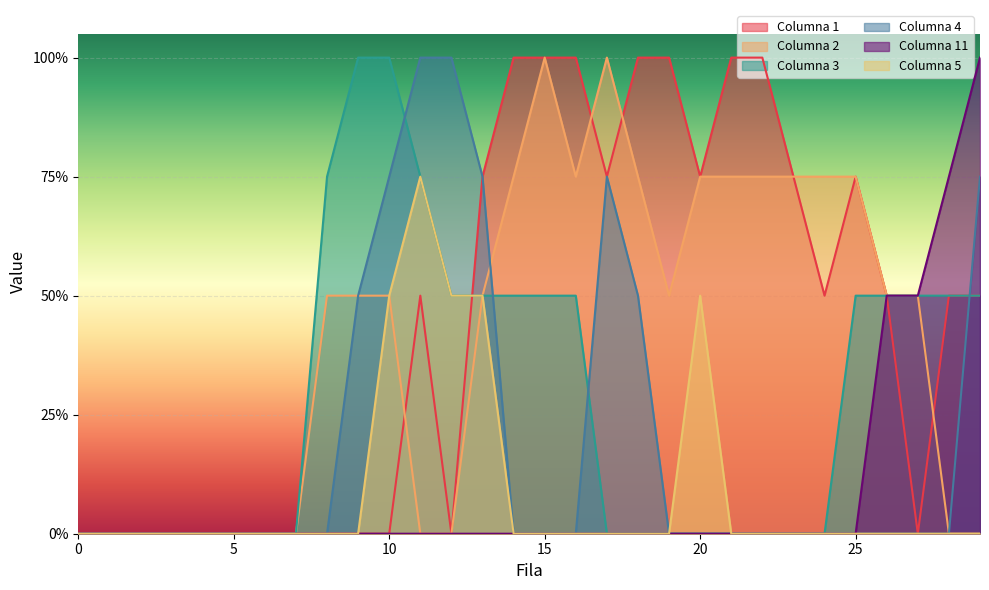

Rank the categories by Columna 4 value from lowest to highest.

0, 1, 2, 3, 4, 5, 6, 7, 8, 14, 15, 16, 19, 20, 21, 22, 23, 24, 25, 26, 27, 28, 9, 18, 10, 13, 17, 29, 11, 12